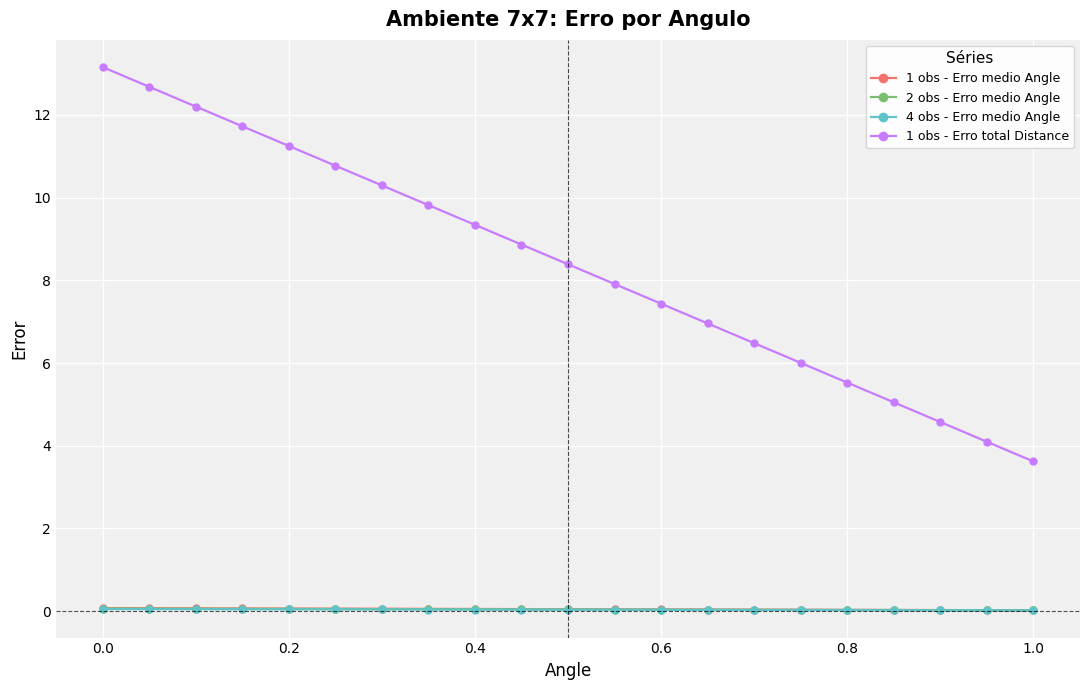

What is the value of the 1 obs - Erro total Distance point at the 18th from the left?

5.0